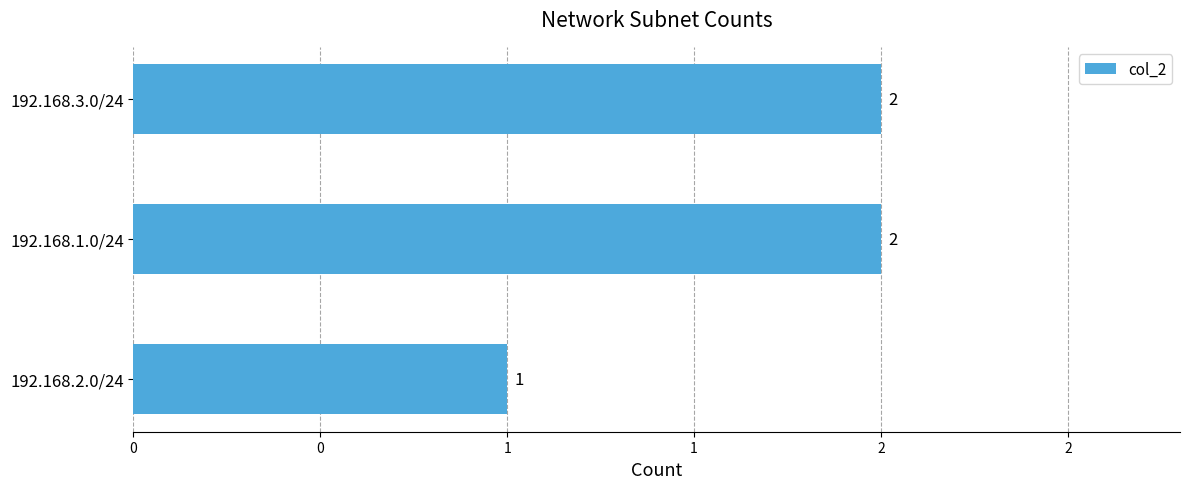

Are the bars horizontal?

Yes